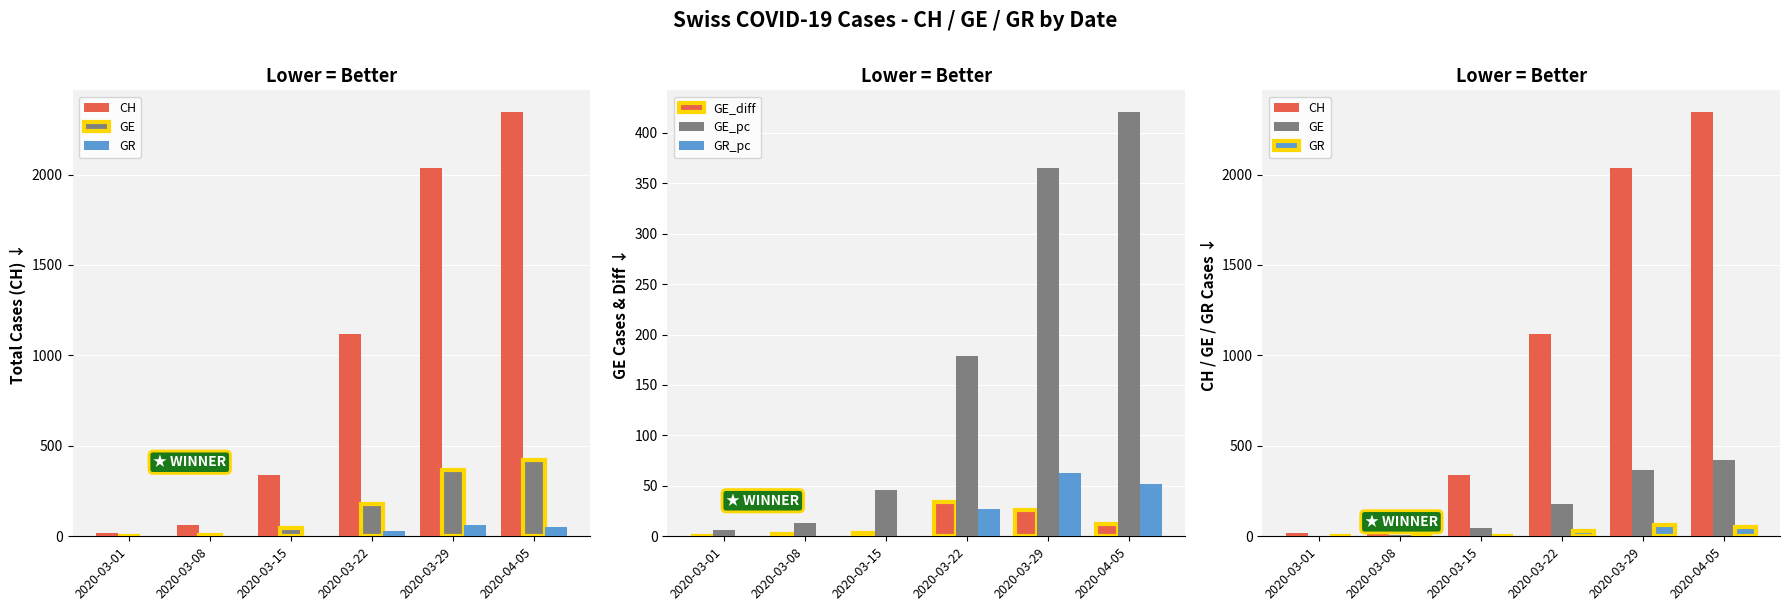

How many categories are shown in the chart?

6